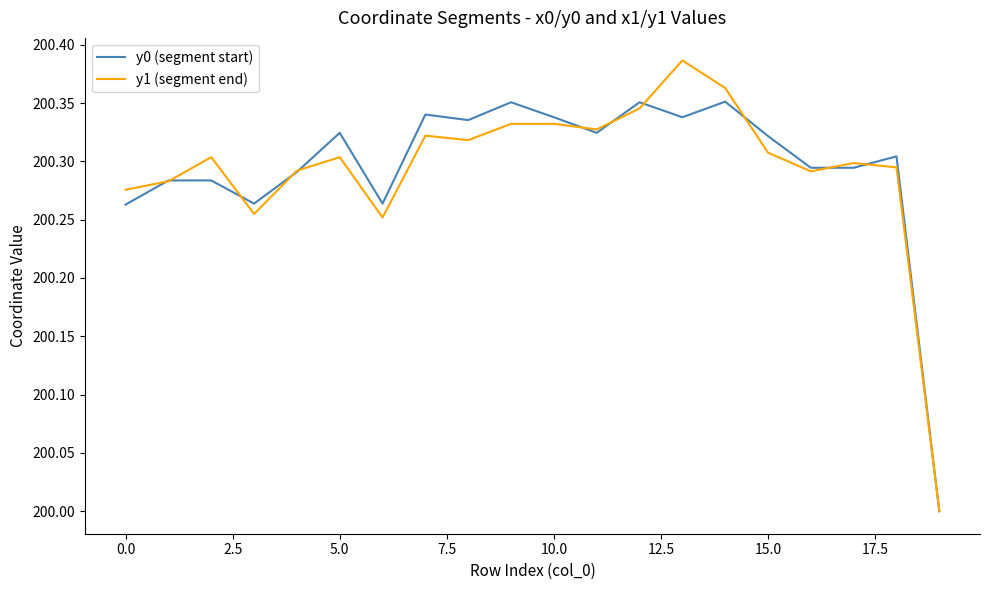

In y1 (segment end), how many points are lower than both neighbors (excluding endpoints)?

5